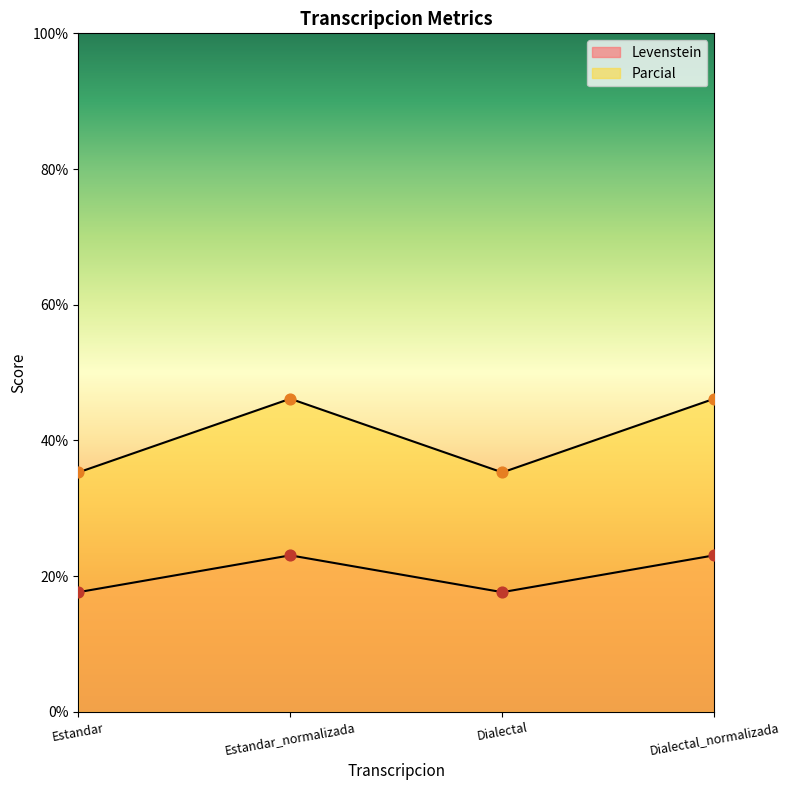

Is the value of Levenstein at Estandar greater than the value of Parcial at Estandar?

No